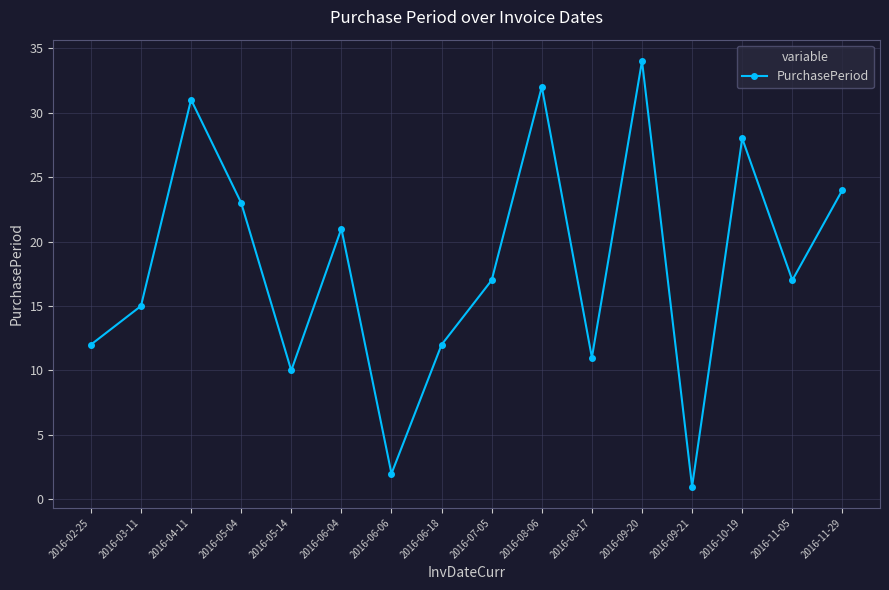

What is the ratio of the value at 2016-08-17 to the value at 2016-06-18?

0.9